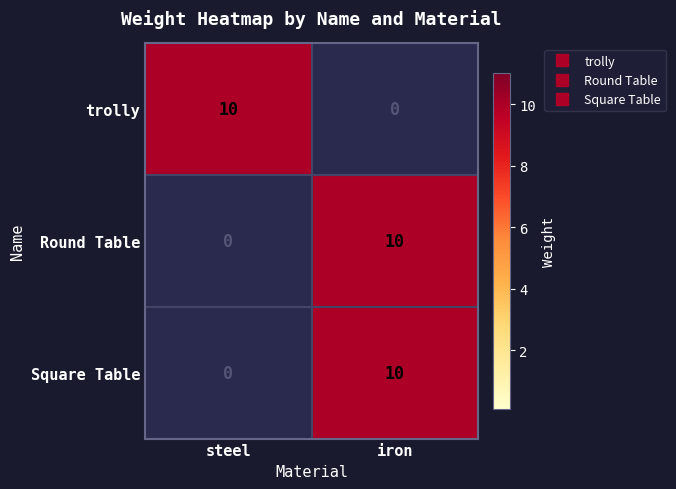

List the labels in order of Round Table value, smallest first.

steel, iron